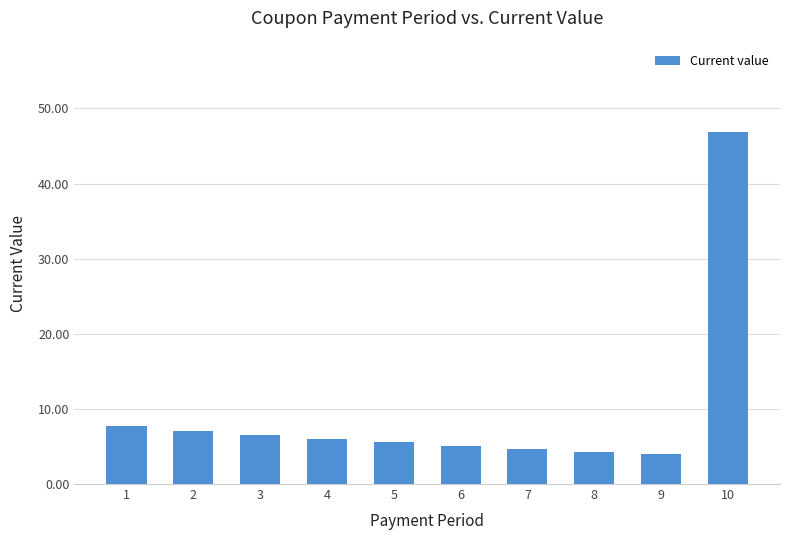

Count the number of values greater than 6.

5